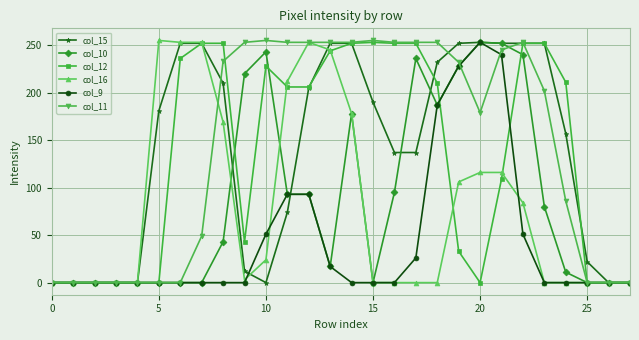

True or false: col_15 has more than 0 points higher than both neighbors.

True